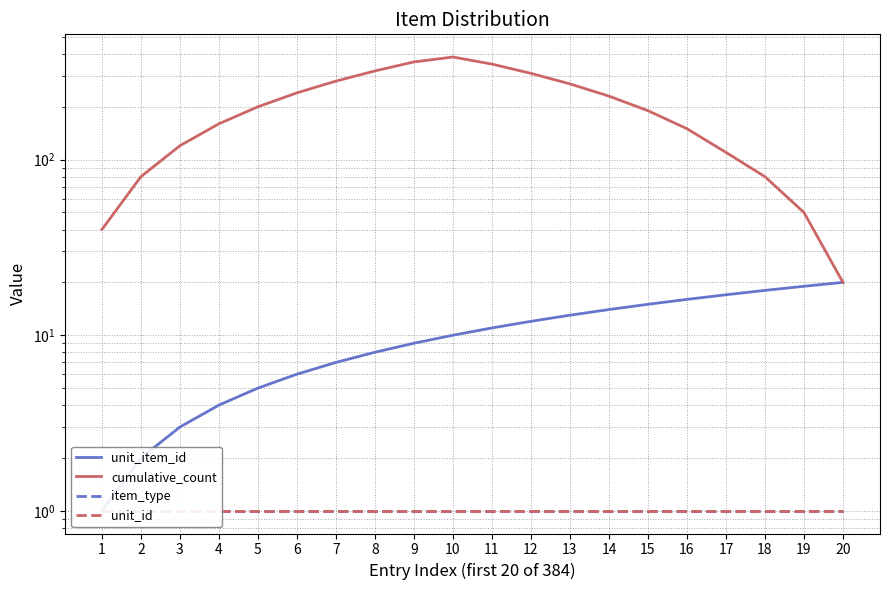

At which label does unit_item_id reach its peak?

20